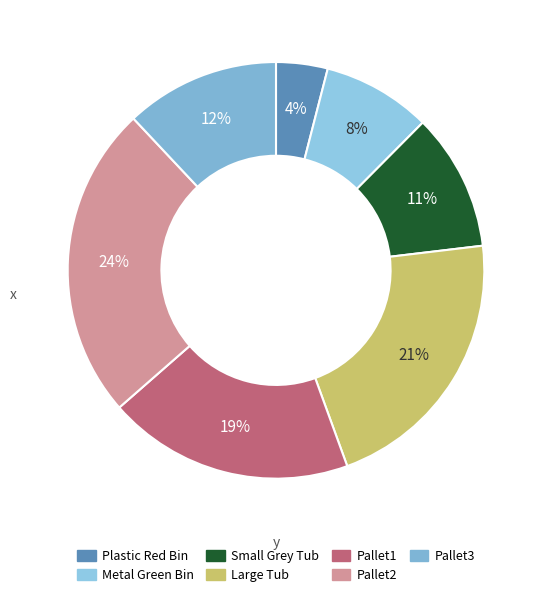

Count the number of slices in the pie.

7